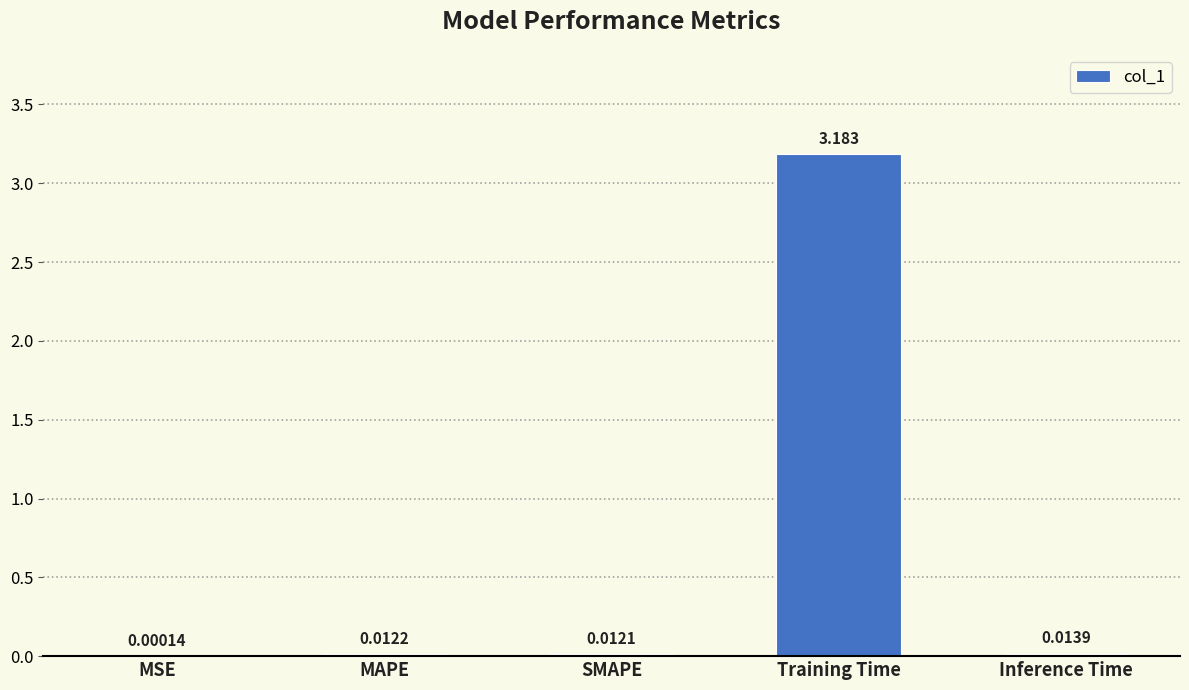

Where is the data nearest to the value 1?

Inference Time